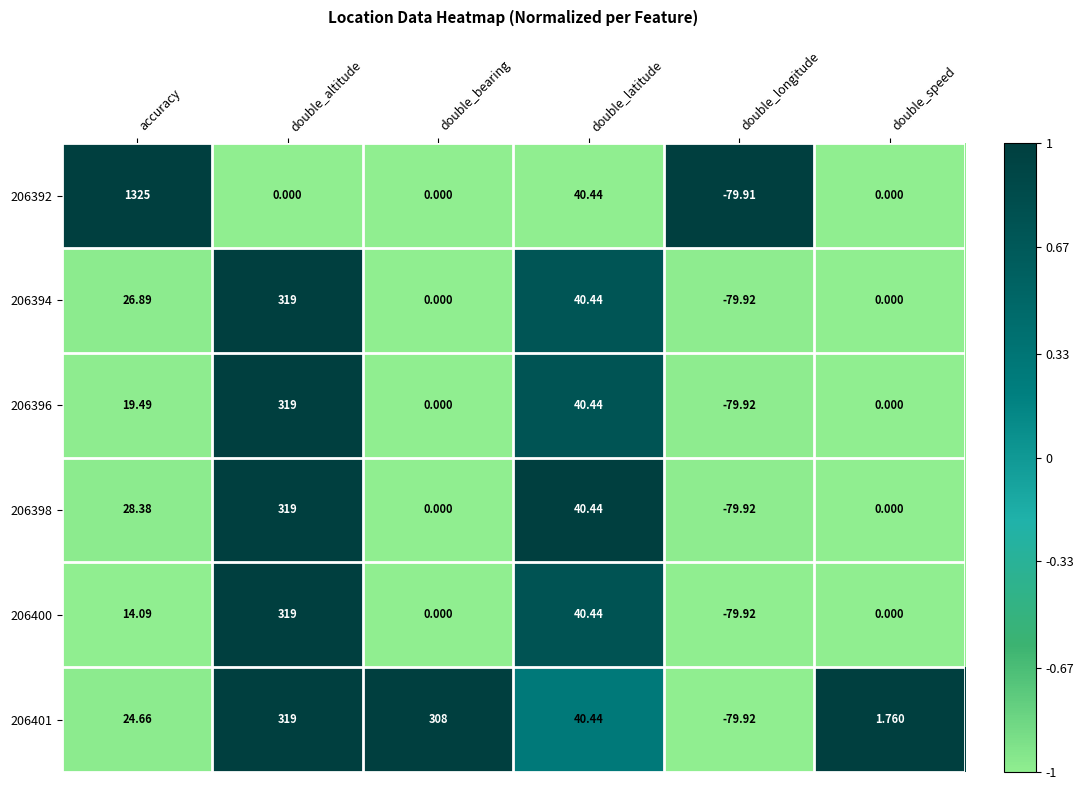

Where does the 206392 series first go above 0?

accuracy